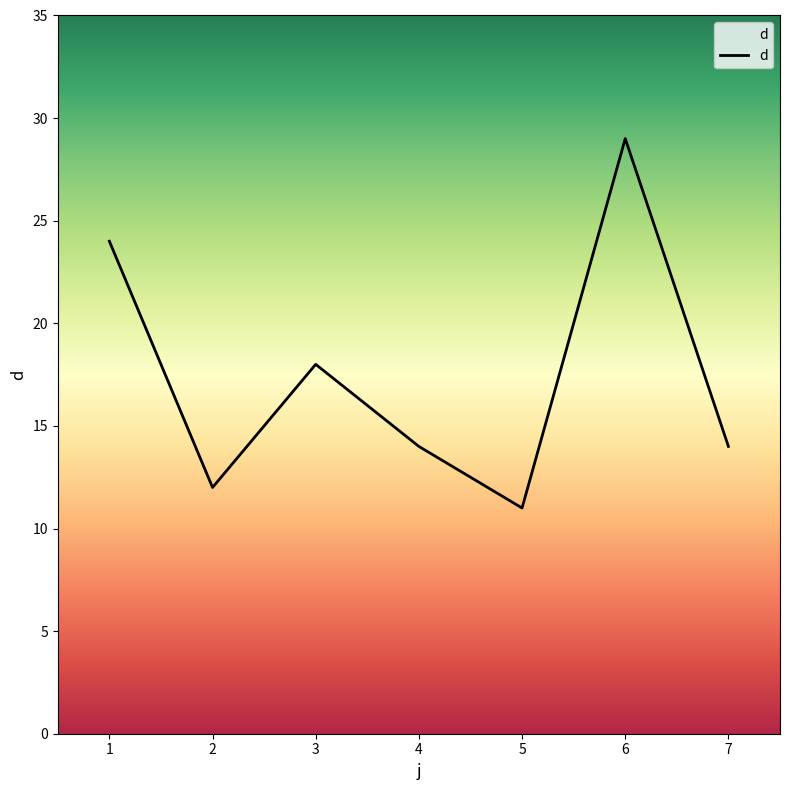

What is the sum of all values?

122